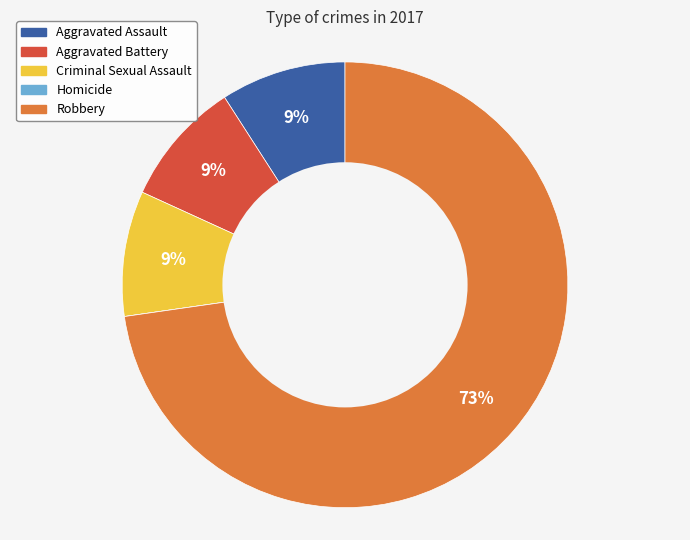

Which slice is the largest?

Robbery